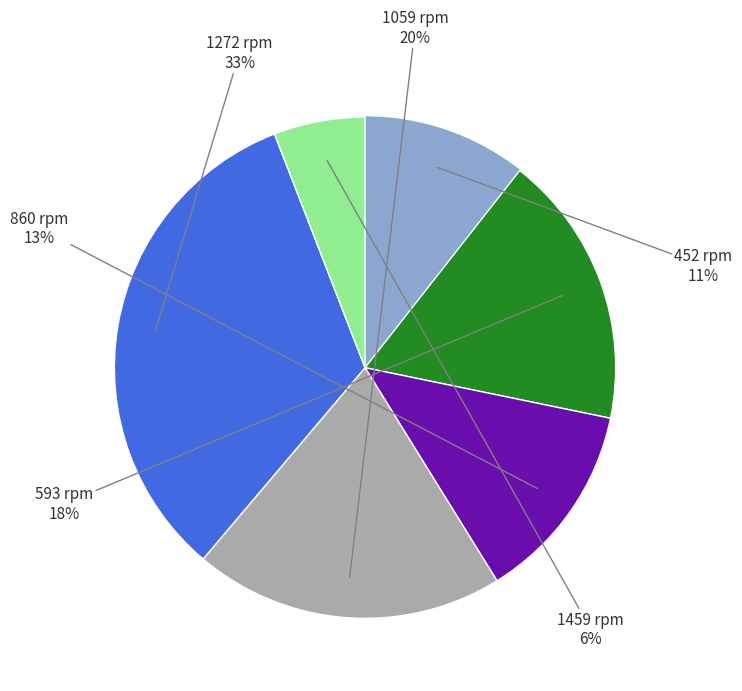

Is there a majority slice in this chart?

No